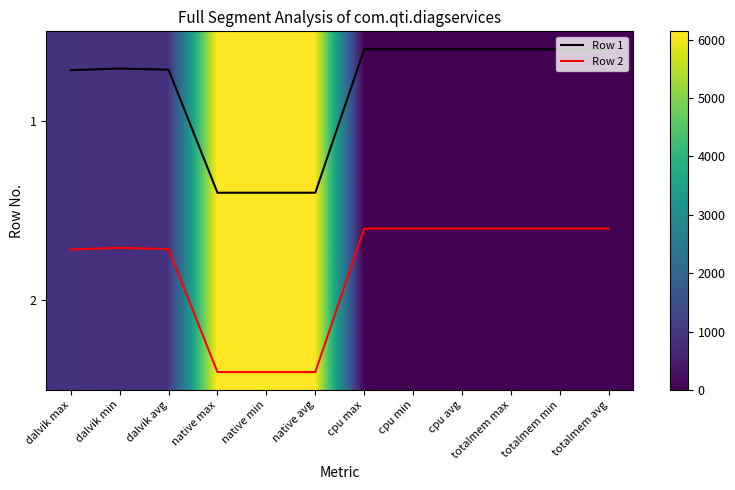

The 2 series shows 876.0 at dalvik avg. True or false?

True